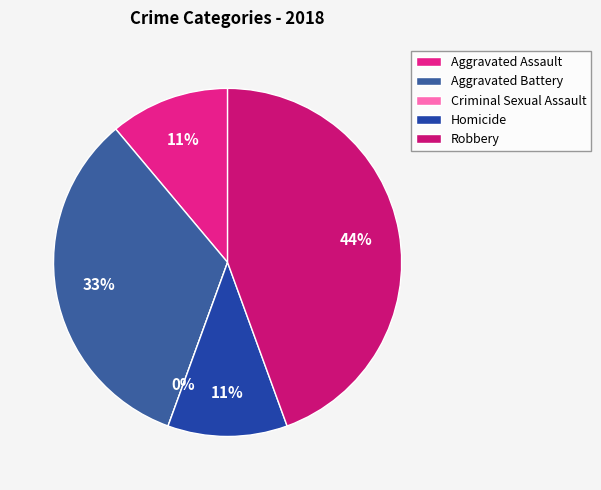

Does Criminal Sexual Assault account for over 50% of the chart?

No